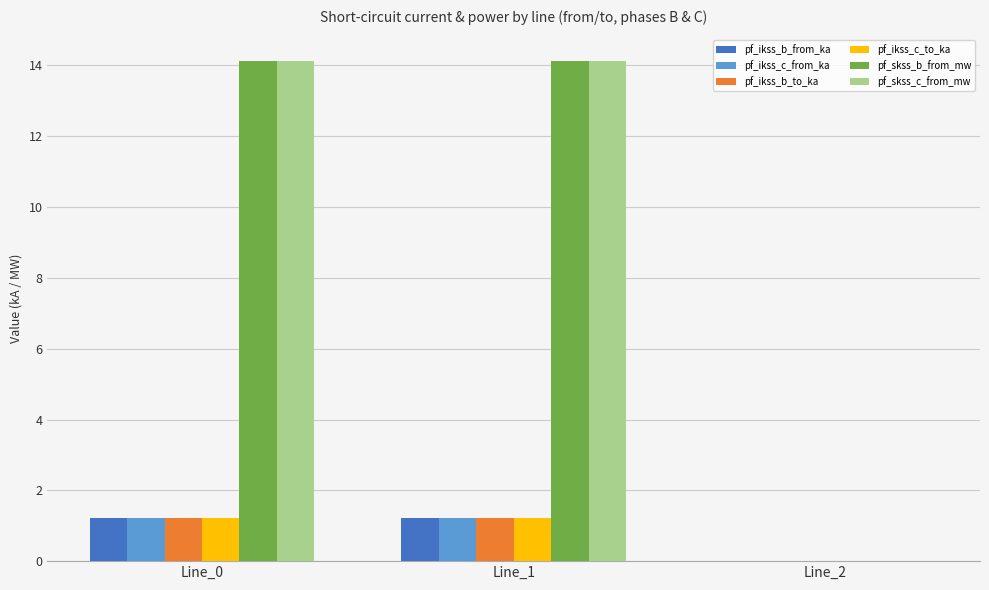

Where does the pf_ikss_c_from_ka series first go above 1?

Line_0